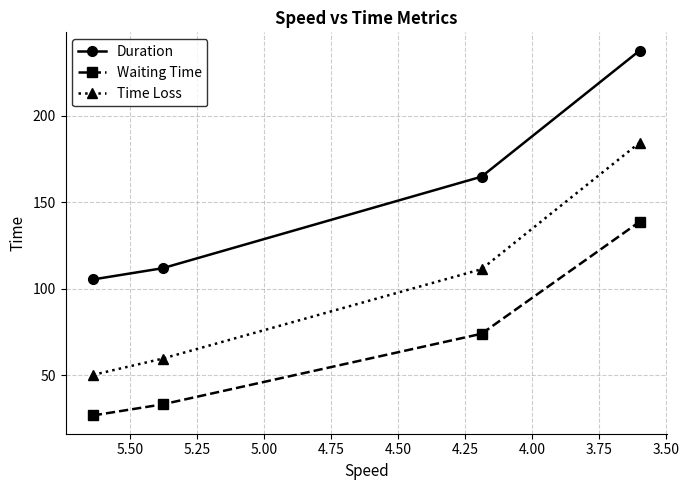

Which series has the largest total across all categories?

Duration